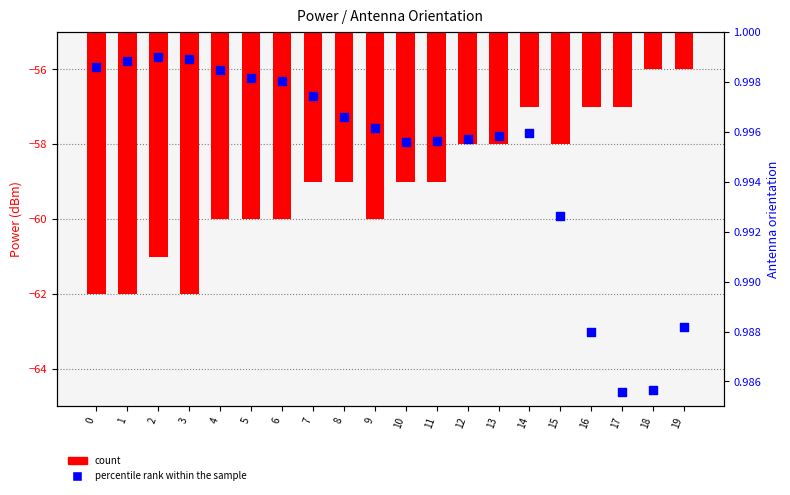

Which series has the largest total across all categories?

percentile rank within the sample